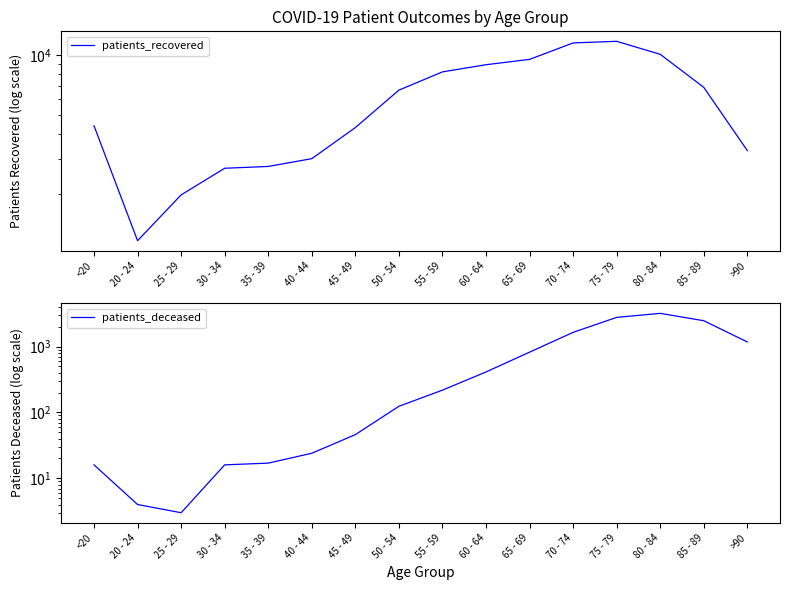

Reading left to right, transcribe all the data shown in this chart.

patients_recovered: <20=4401	20 - 24=1166	25 - 29=1979	30 - 34=2693	35 - 39=2750	40 - 44=3009	45 - 49=4309	50 - 54=6644	55 - 59=8204	60 - 64=8912	65 - 69=9479	70 - 74=11466	75 - 79=11683	80 - 84=10052	85 - 89=6861	>90=3303
patients_deceased: <20=16	20 - 24=4	25 - 29=3	30 - 34=16	35 - 39=17	40 - 44=24	45 - 49=46	50 - 54=124	55 - 59=218	60 - 64=412	65 - 69=823	70 - 74=1645	75 - 79=2777	80 - 84=3196	85 - 89=2470	>90=1176